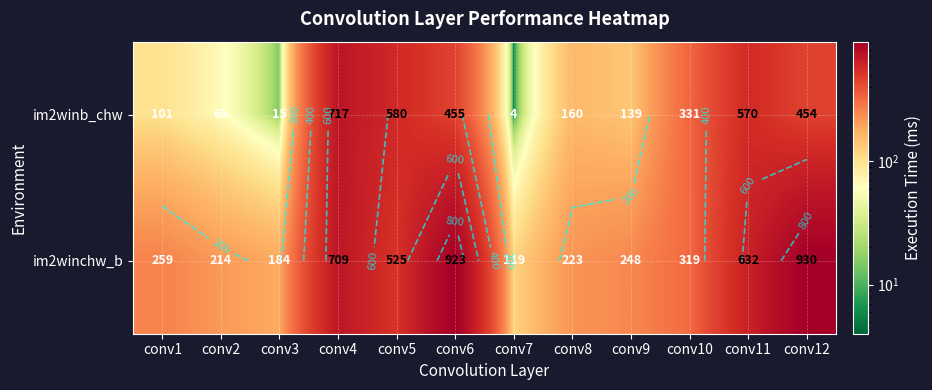

Rank the series by their maximum value, from lowest to highest.

im2winb_chw, im2winchw_b